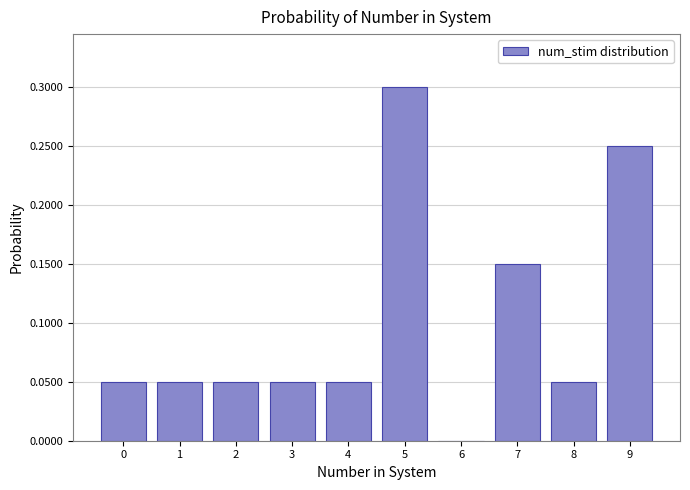

What is the maximum value shown in the chart?

0.3